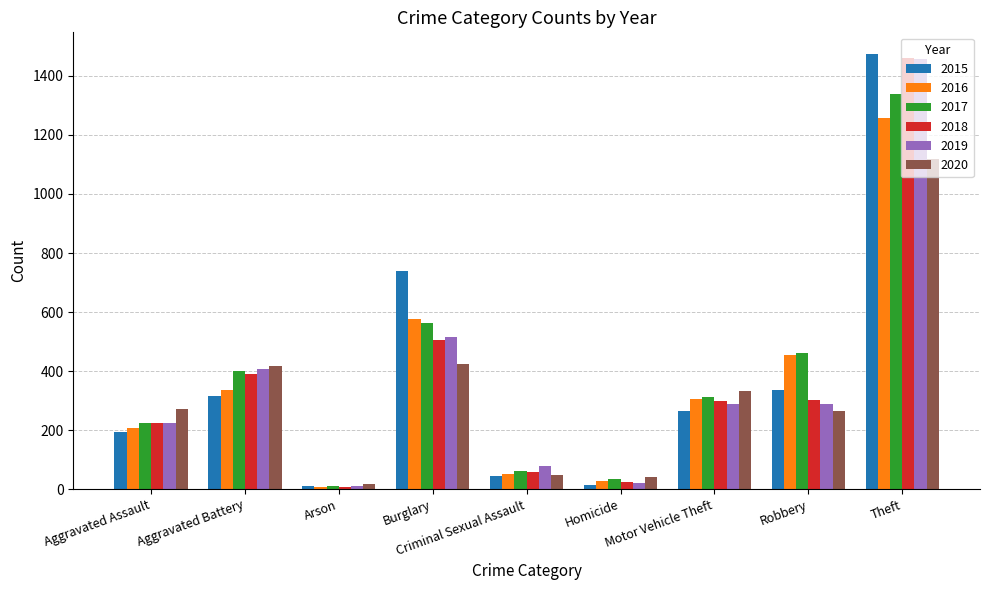

What is the average value of the 2020 series?

326